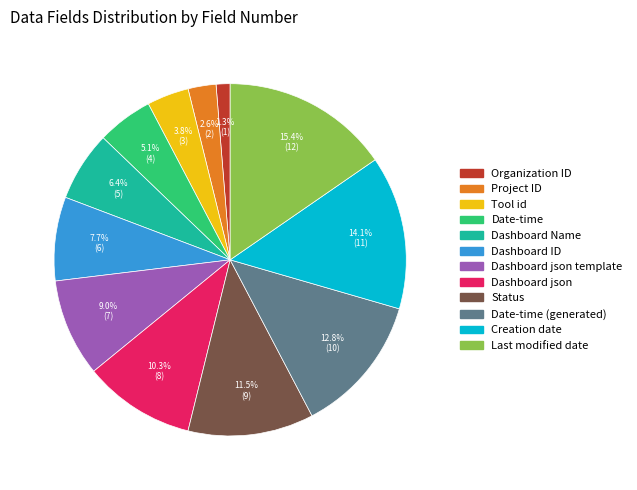

Does any single category account for the majority?

No